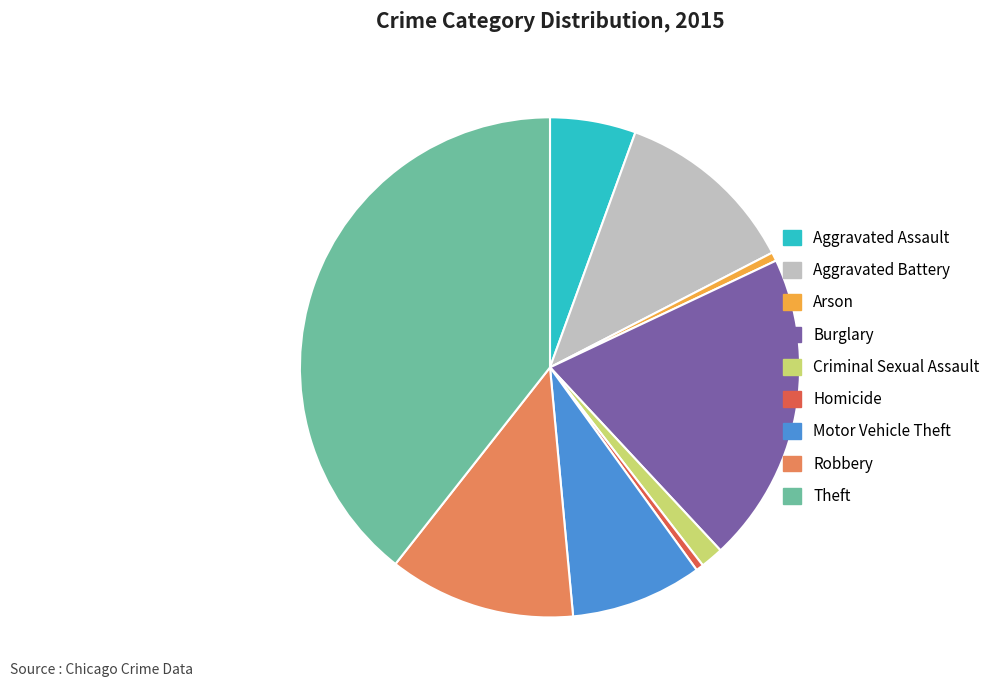

Does Homicide account for over 50% of the chart?

No